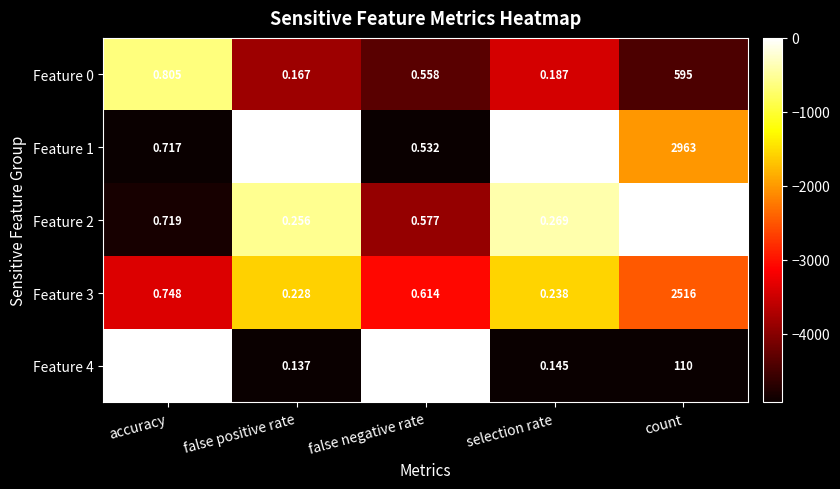

Which series has the largest range (max minus min)?

Feature 2